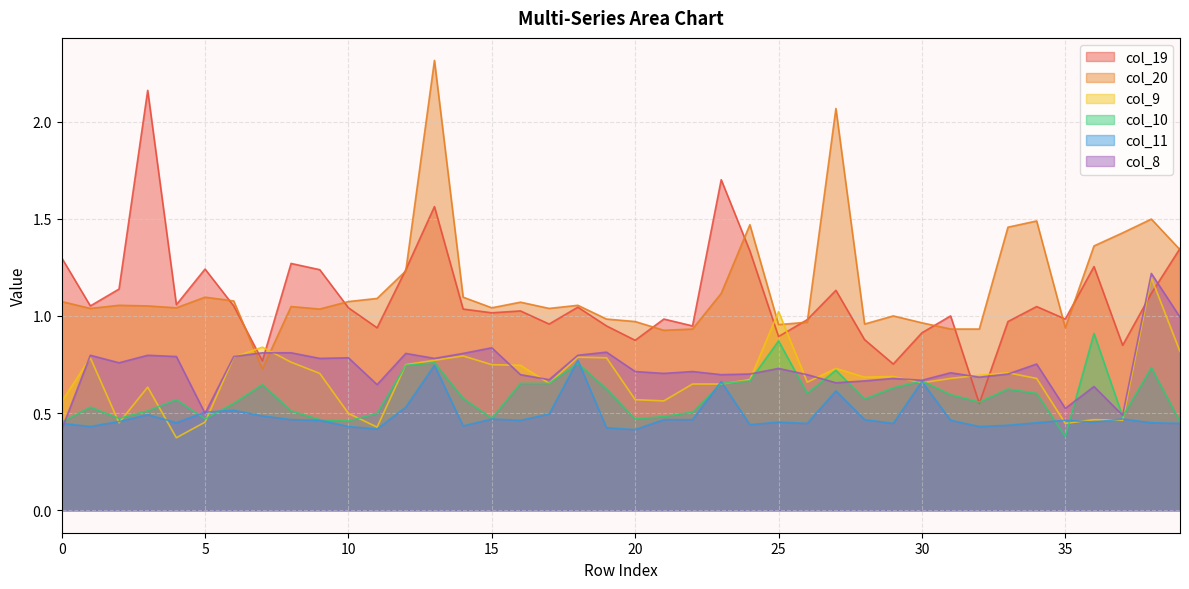

At which category does col_11 reach its first local valley?

1